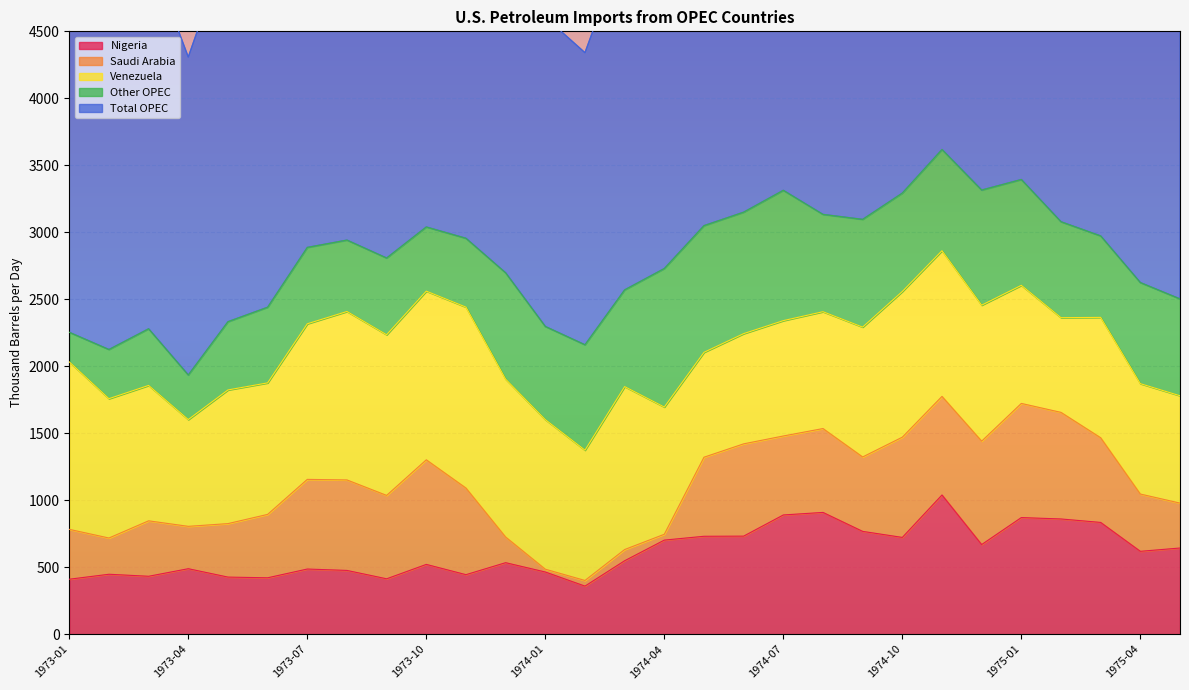

Count the number of data series in this chart.

5